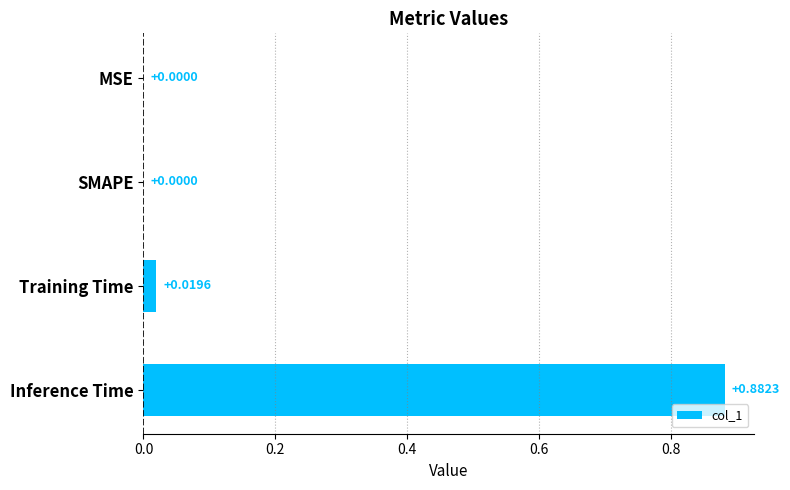

Between Inference Time and SMAPE, which is larger?

Inference Time